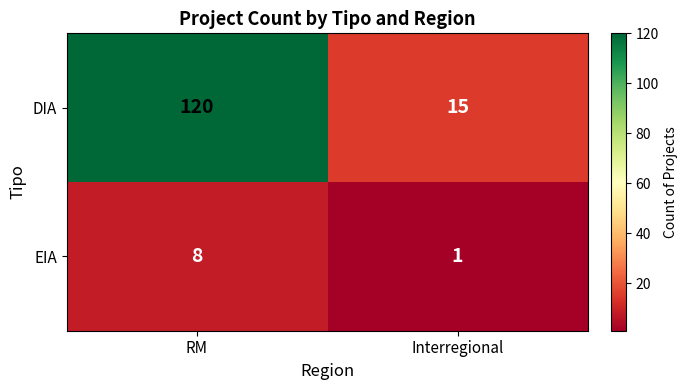

List the series in order of their overall mean, highest first.

DIA, EIA